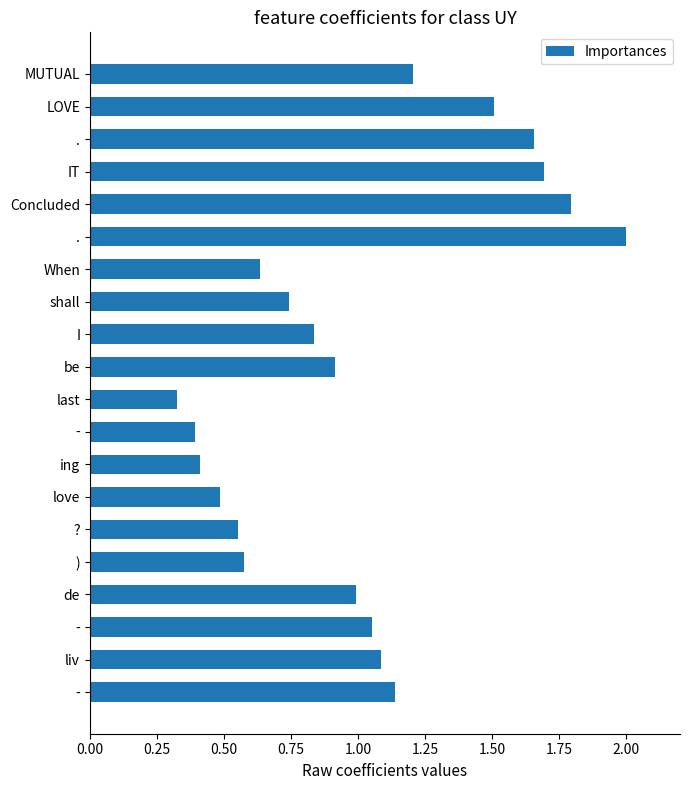

What is the difference between the maximum and minimum values?

1.7